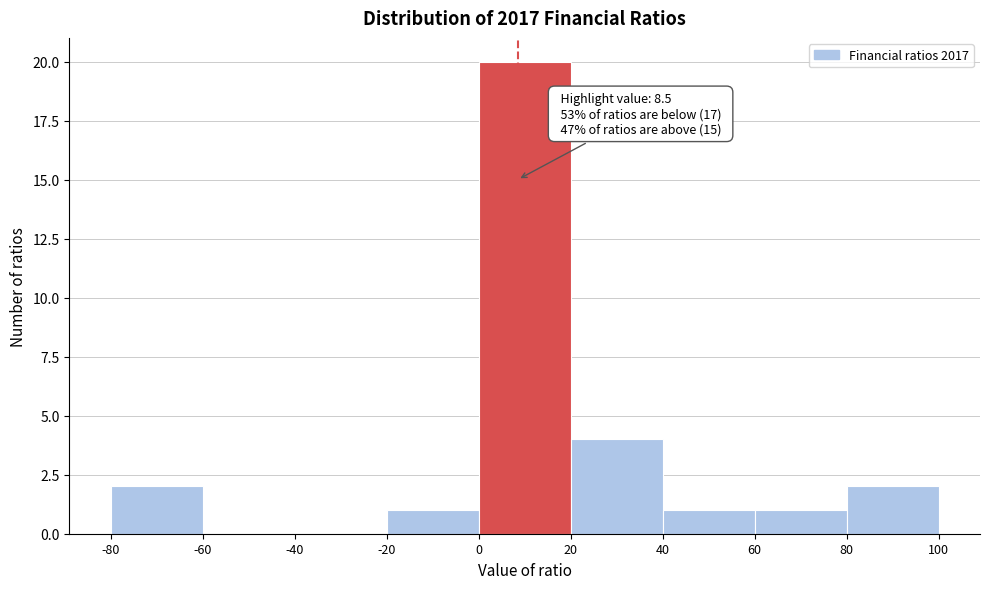

Over which range of the x-axis is the bar tallest?

0 to 20